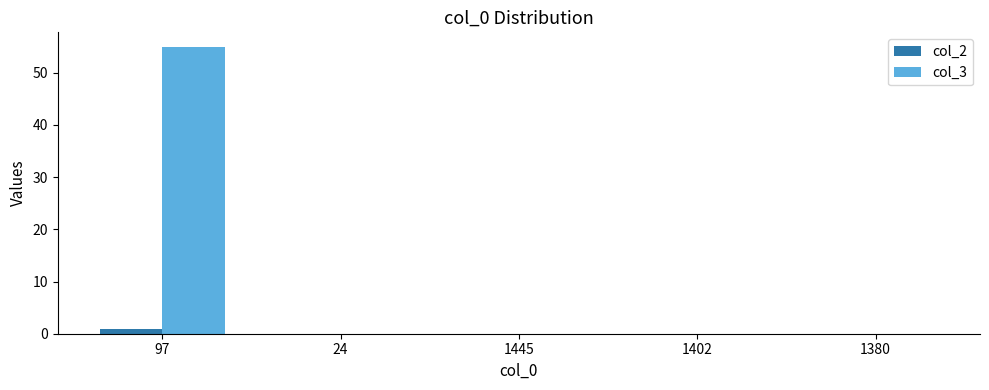

What is the greatest value displayed?

55